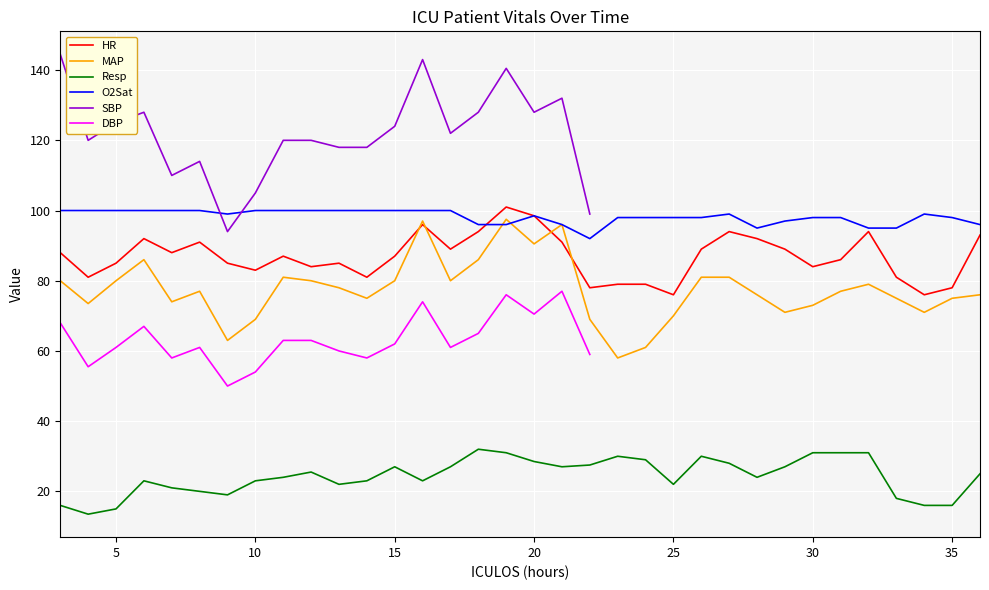

True or false: HR and Resp cross at least once.

False